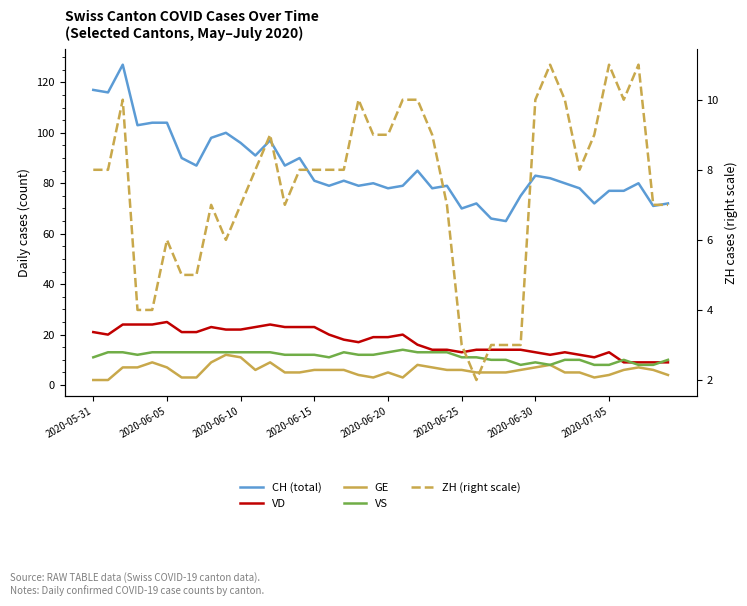

What is the value of the VS point at the 13th from the left?

13